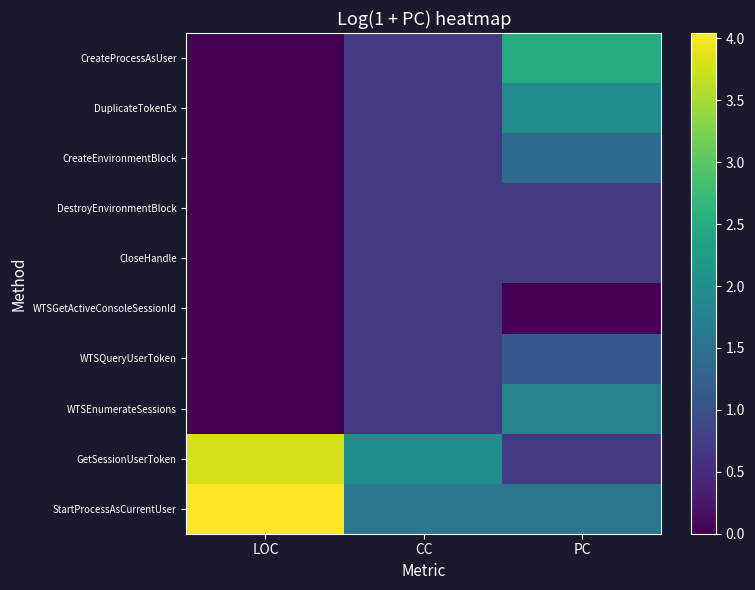

Reading left to right, what are all the values shown in this chart?

CreateProcessAsUser: LOC=0.0	CC=0.7	PC=2.5
DuplicateTokenEx: LOC=0.0	CC=0.7	PC=1.9
CreateEnvironmentBlock: LOC=0.0	CC=0.7	PC=1.4
DestroyEnvironmentBlock: LOC=0.0	CC=0.7	PC=0.7
CloseHandle: LOC=0.0	CC=0.7	PC=0.7
WTSGetActiveConsoleSessionId: LOC=0.0	CC=0.7	PC=0.0
WTSQueryUserToken: LOC=0.0	CC=0.7	PC=1.1
WTSEnumerateSessions: LOC=0.0	CC=0.7	PC=1.8
GetSessionUserToken: LOC=3.8	CC=1.9	PC=0.7
StartProcessAsCurrentUser: LOC=4.0	CC=1.6	PC=1.6